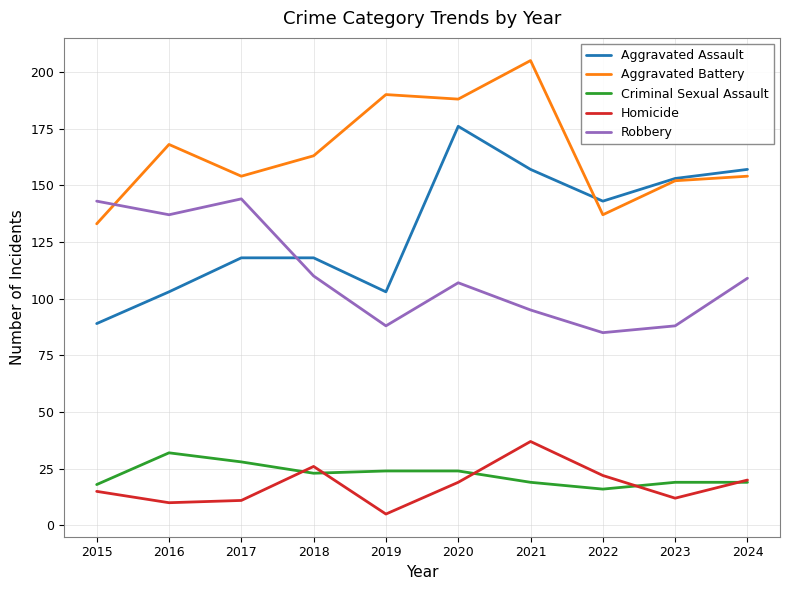

Where do Aggravated Assault and Robbery first cross each other?

2017 and 2018